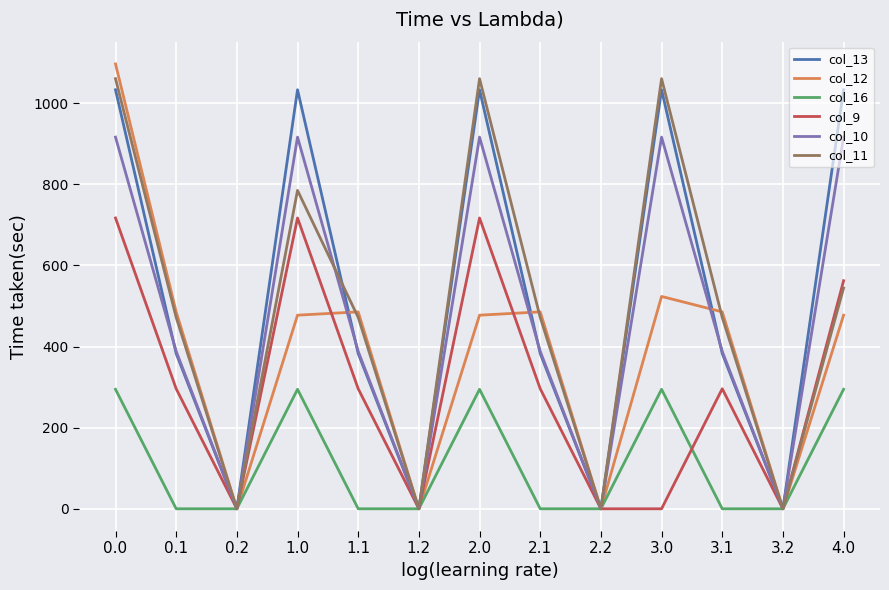

Reading left to right, list all the values displayed in this chart.

col_13: 1032.9	382.7	0.0	1032.9	382.7	0.0	1032.9	382.7	0.0	1032.9	382.7	0.0	1032.9
col_12: 1096.7	485.4	0.0	477.2	485.4	0.0	477.2	485.4	0.0	523.5	485.4	0.0	477.2
col_16: 294.5	0.0	0.0	294.5	0.0	0.0	294.5	0.0	0.0	294.5	0.0	0.0	294.5
col_9: 716.9	295.9	0.0	716.9	295.9	0.0	716.9	295.9	0.0	0.0	295.9	0.0	562.2
col_10: 916.2	388.1	0.0	916.2	388.1	0.0	916.2	388.1	0.0	916.2	388.1	0.0	916.2
col_11: 1060.3	471.7	0.0	784.9	471.7	0.0	1060.3	471.7	0.0	1060.3	471.7	0.0	544.3